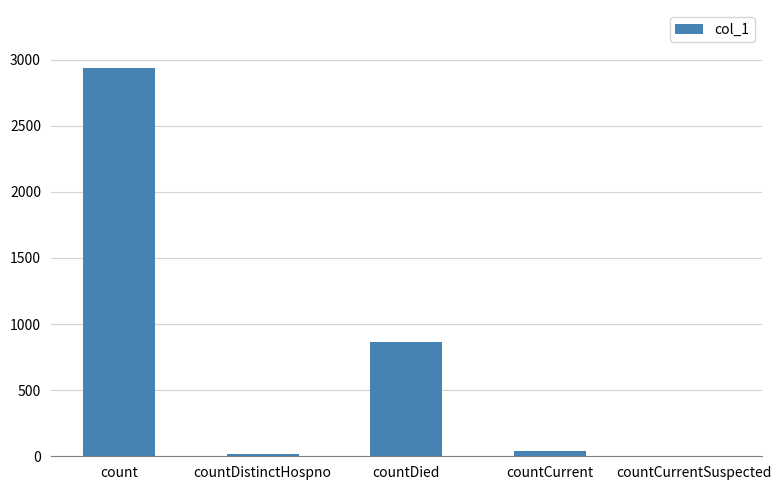

Reading left to right, list all the values displayed in this chart.

count=2935	countDistinctHospno=21	countDied=868	countCurrent=37	countCurrentSuspected=0